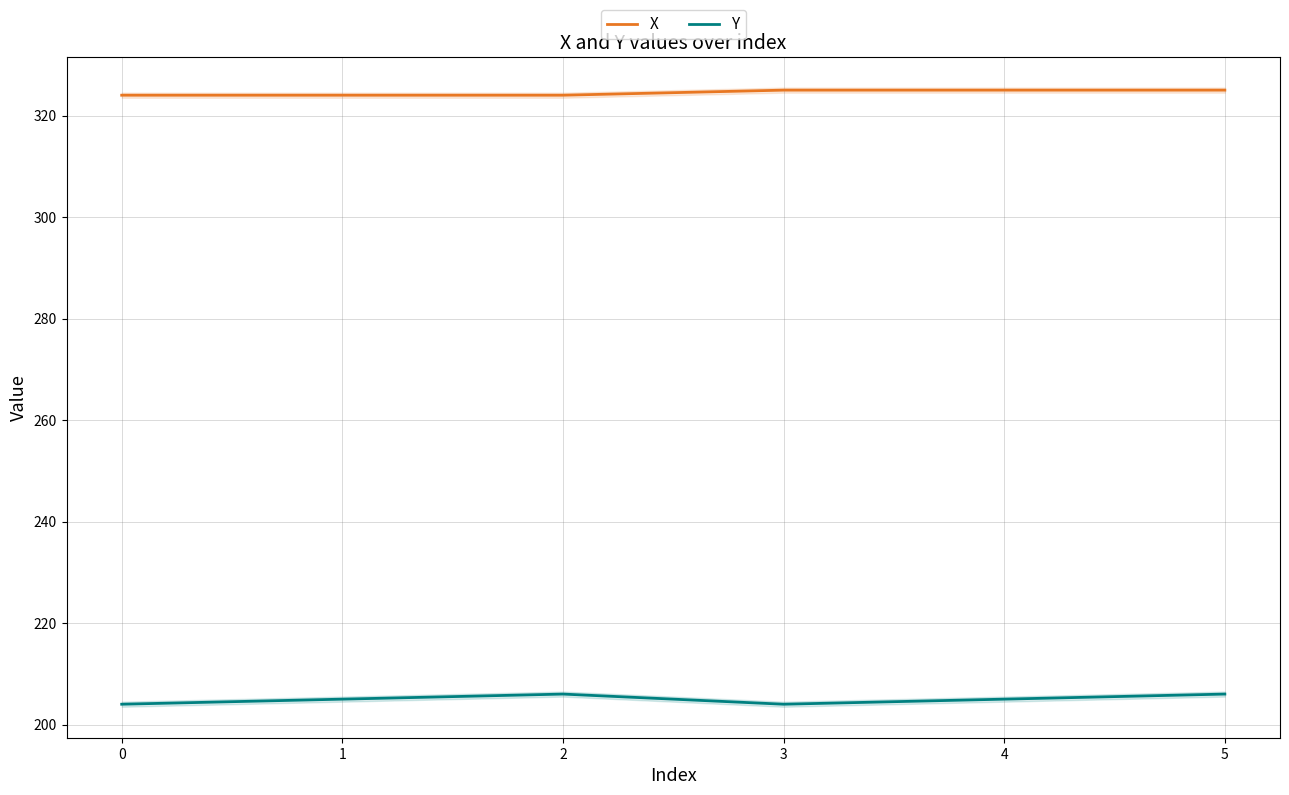

What is the difference between the maximum and minimum values in the Y series?

2